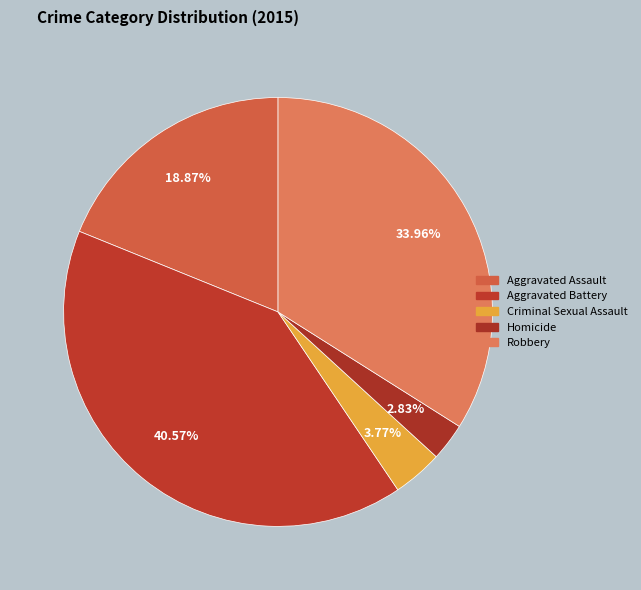

To the nearest percent, what is the combined percentage of Aggravated Assault and Robbery?

53%